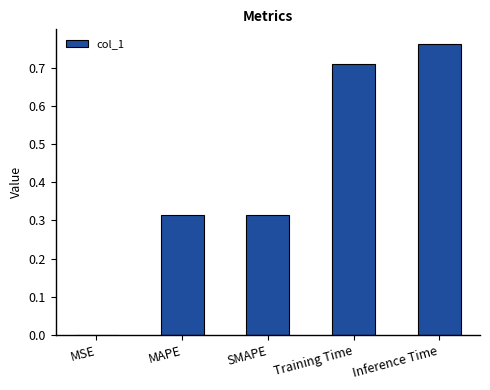

What is the change in value from MAPE to Inference Time?

+0.4